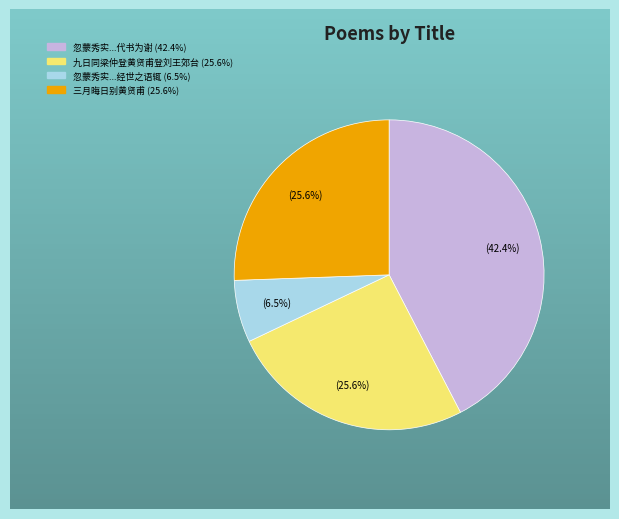

Is there any slice that represents more than half of the pie?

No